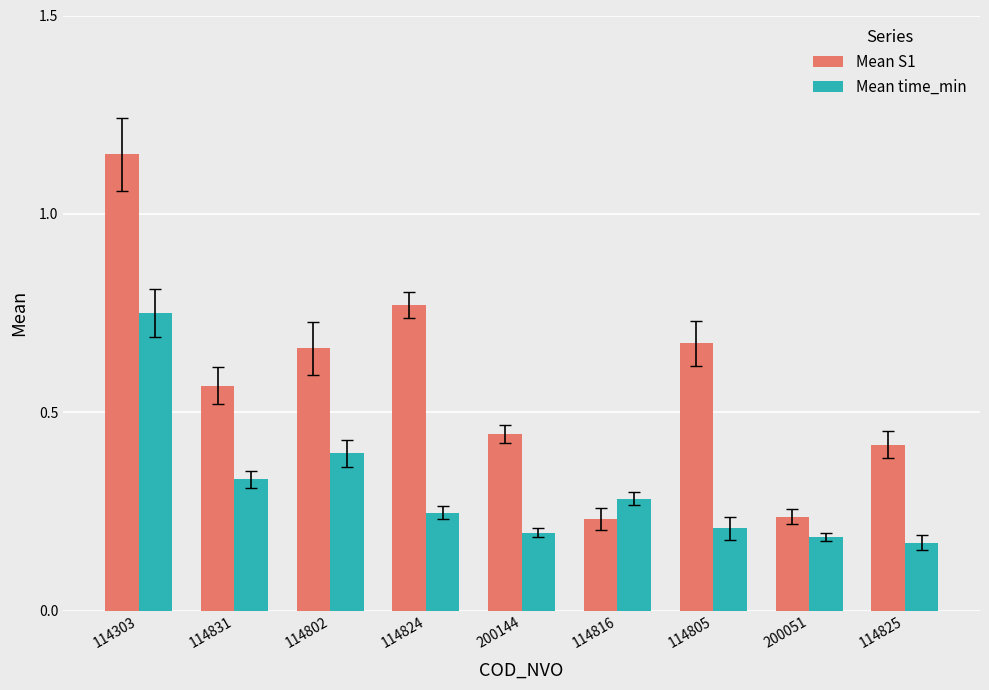

What is the label of the 9th bar from the left?

114825